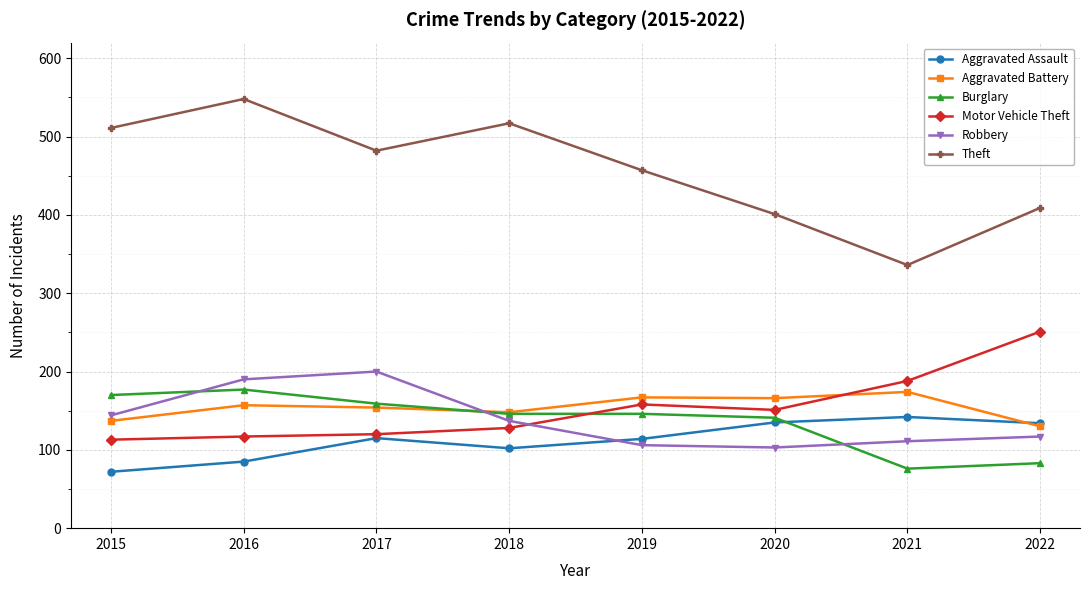

True or false: Burglary has a value of 45 at 2016.

False